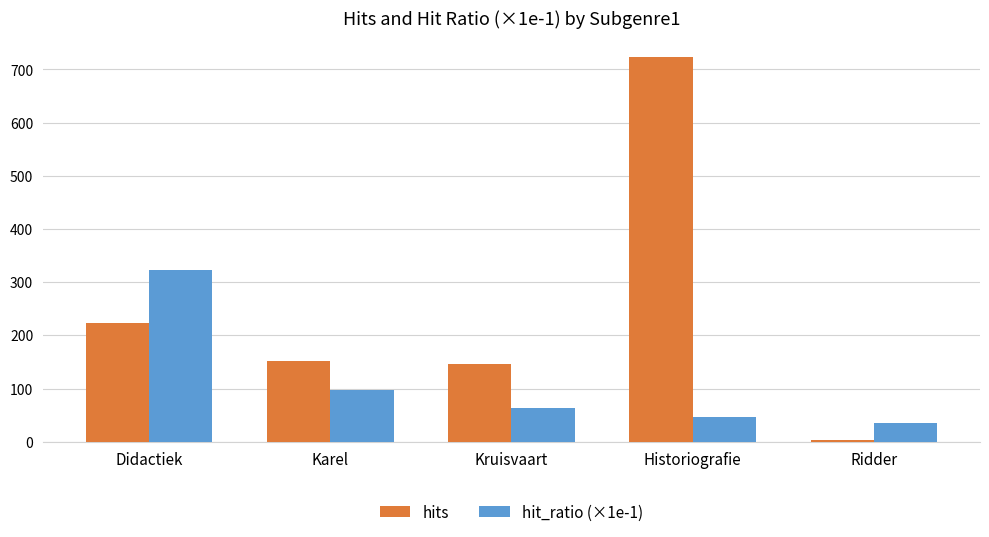

The value of hit_ratio (×1e-1) at Karel is 45.1. True or false?

False